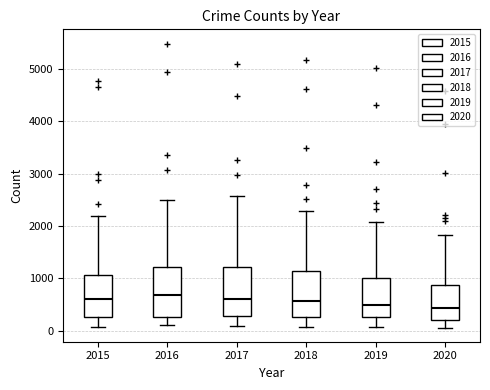

Reading left to right, transcribe this box plot: for each box, give where its median line is, the range the box spans, and where its two whiskers end, as read against the y-axis. The values are not printed on the chart, so give them approximately, as read against the axis.

2015: median 600, box 300 to 1100, whiskers 100 to 2200
2016: median 700, box 300 to 1200, whiskers 100 to 2500
2017: median 600, box 300 to 1200, whiskers 100 to 2600
2018: median 600, box 300 to 1100, whiskers 100 to 2300
2019: median 500, box 300 to 1000, whiskers 100 to 2100
2020: median 400, box 200 to 900, whiskers 100 to 1800